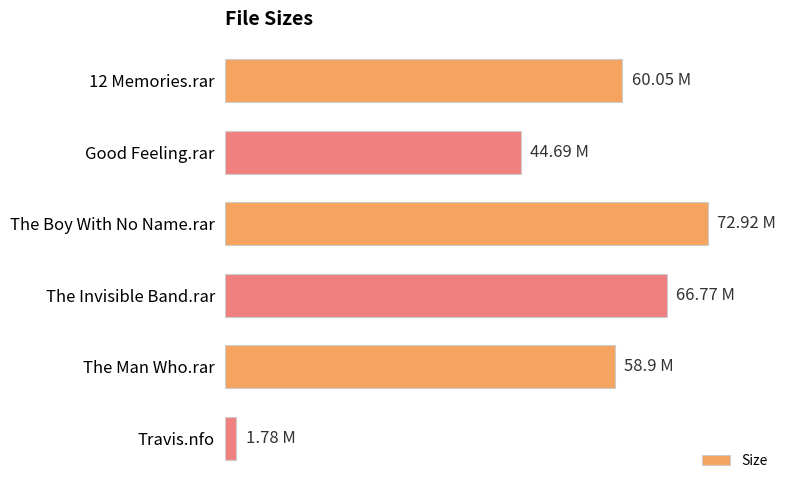

Are the bars horizontal?

Yes